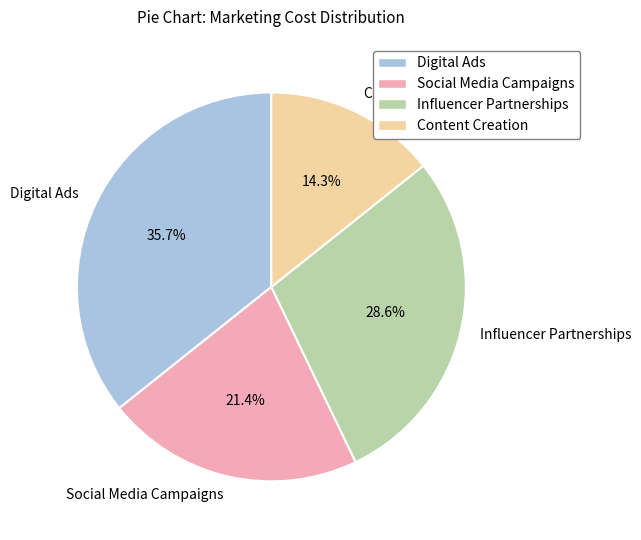

Which category has the biggest portion of the pie?

Digital Ads